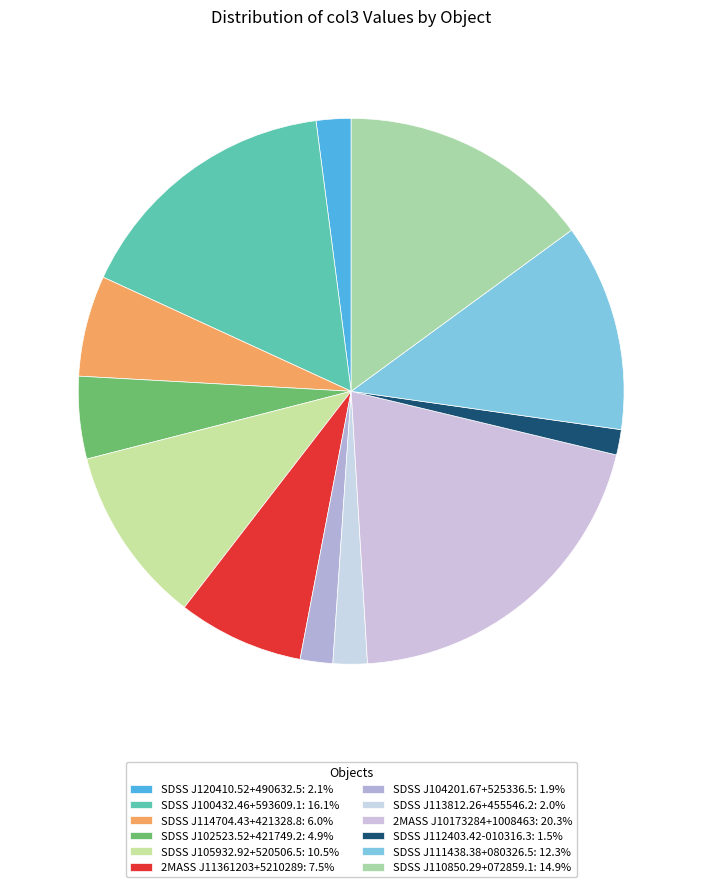

To the nearest percent, what is the difference between the largest and smallest slice percentages?

19%